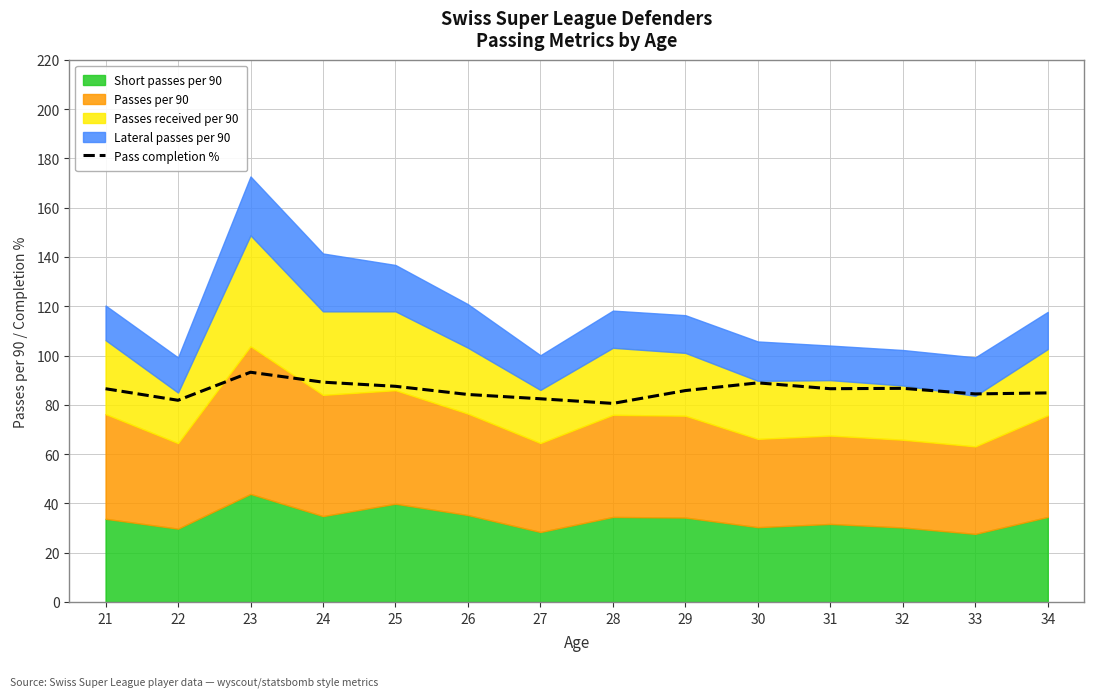

Where is the first local maximum?

23